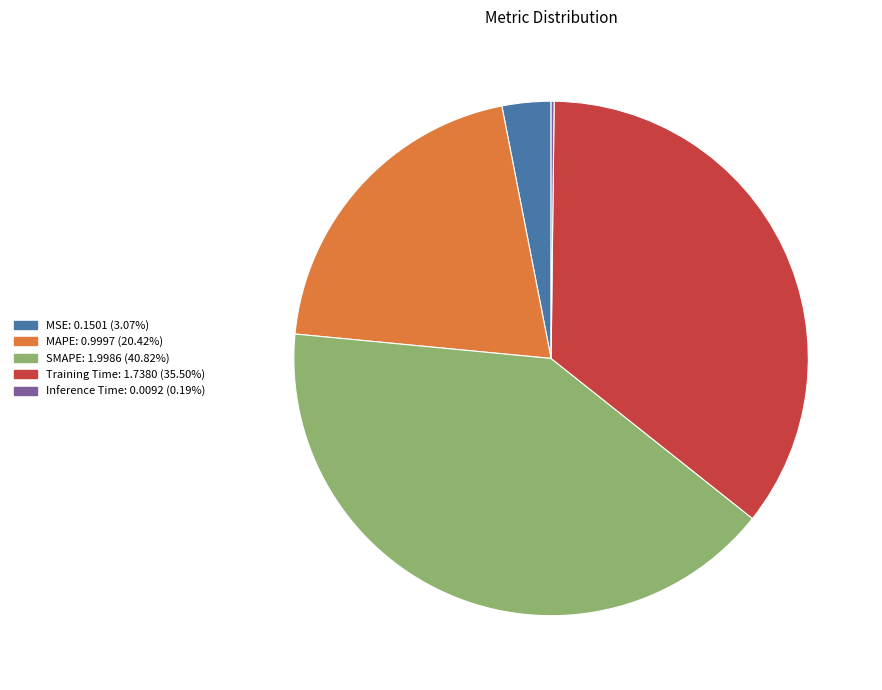

Is there any slice that represents more than half of the pie?

No